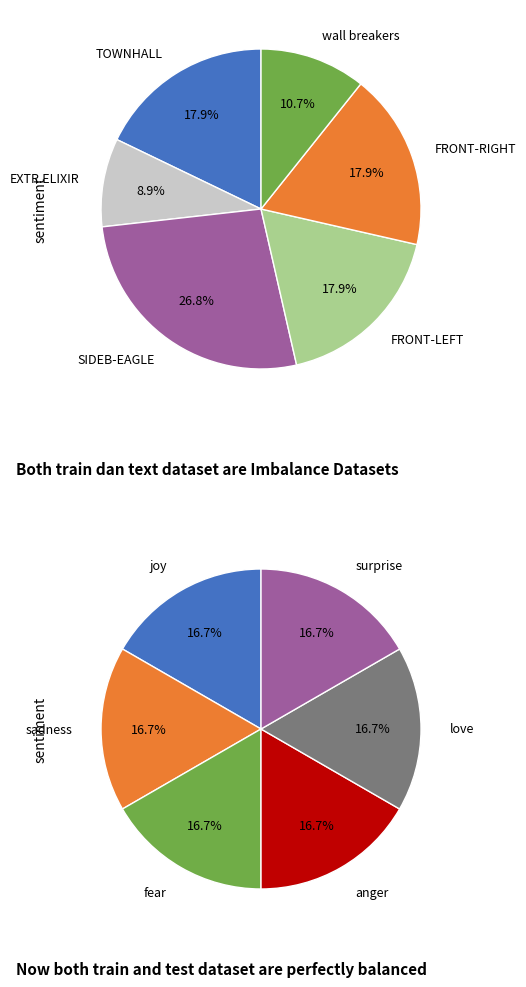

The TOWNHALL slice represents 18% of the pie. True or false?

True